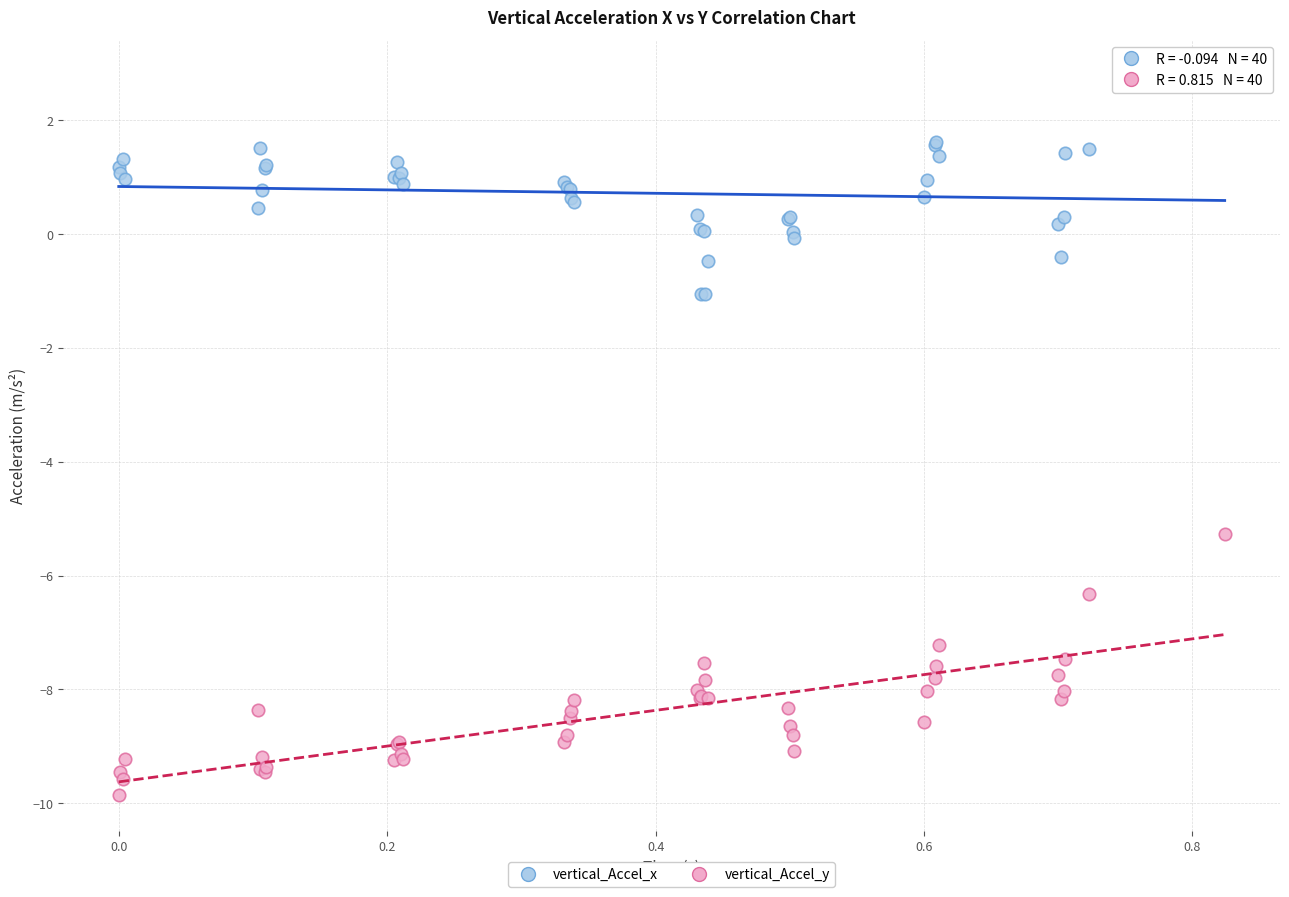

What are all the series names shown in the legend?

vertical_Accel_x, vertical_Accel_y